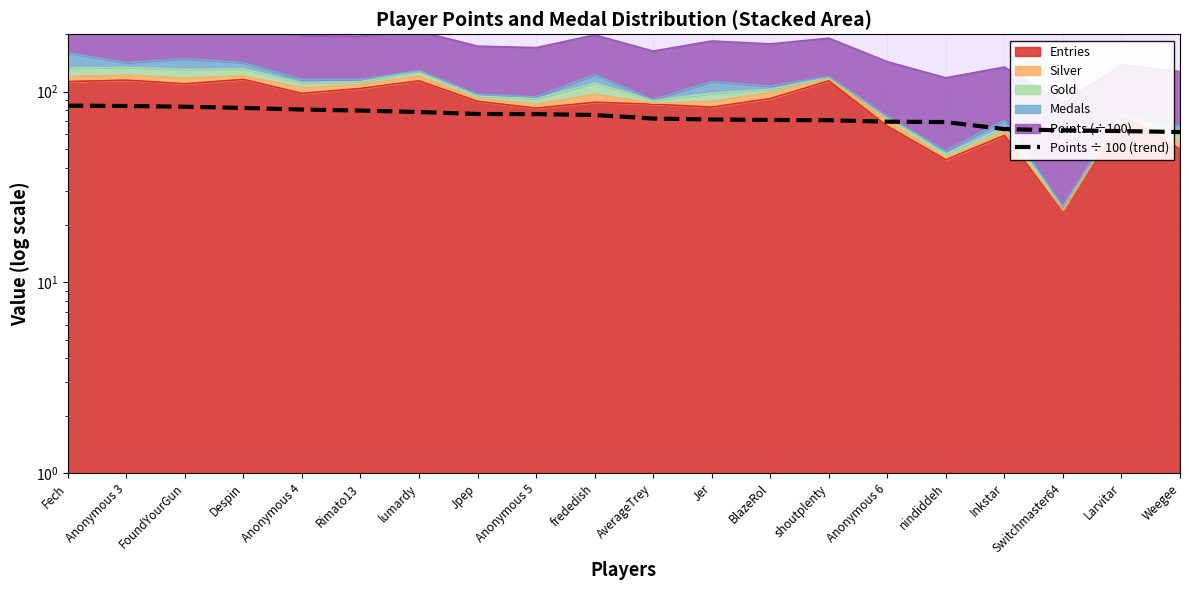

What is the label of the 1st point from the right?

Weegee